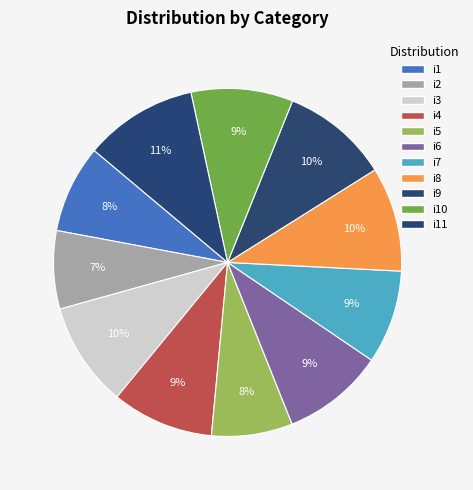

The i3 slice represents 10% of the pie. True or false?

True